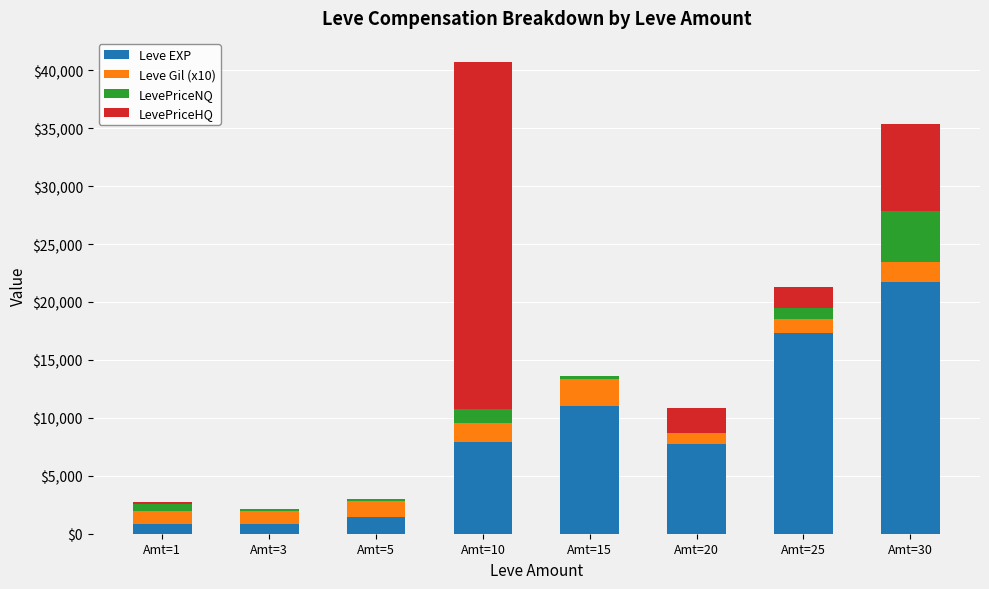

At which label does Leve EXP reach its peak?

Amt=30